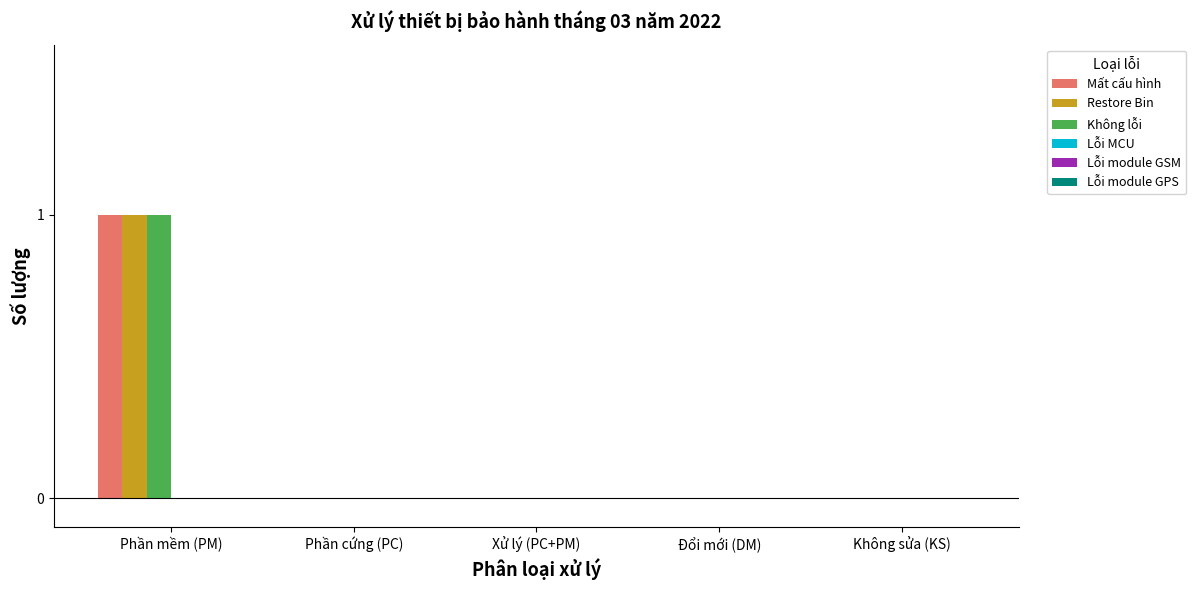

At which category is the sum across all series the highest?

Phần mềm (PM)